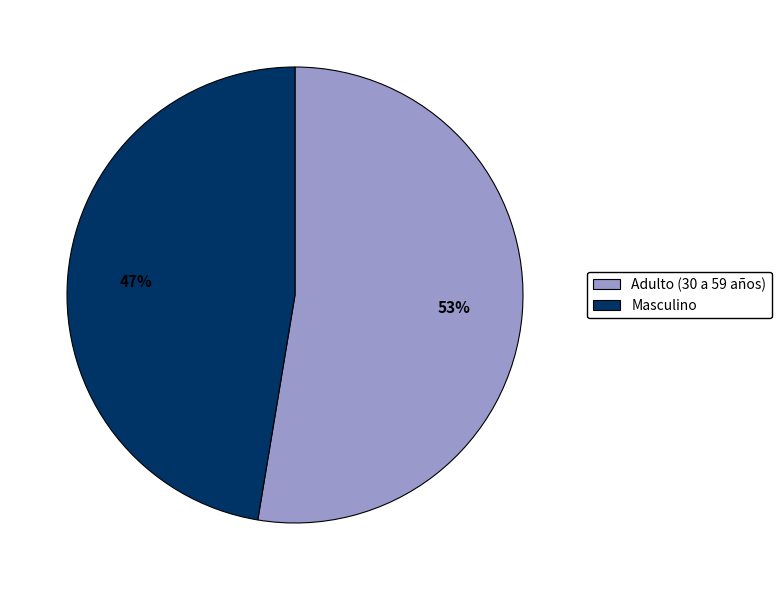

How many slices are in this pie chart?

2